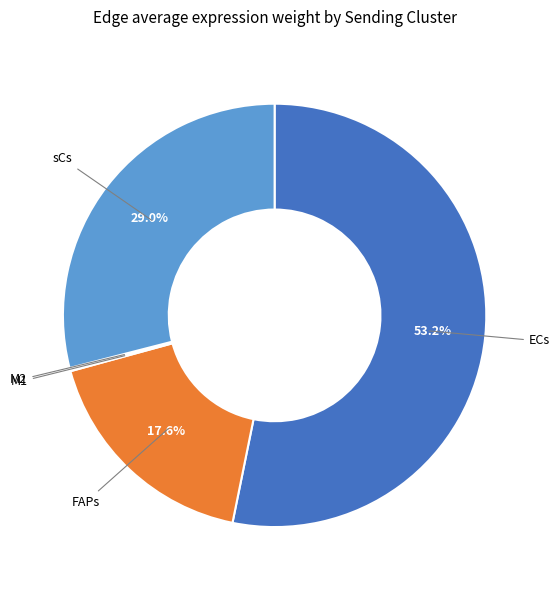

Is there a majority slice in this chart?

Yes